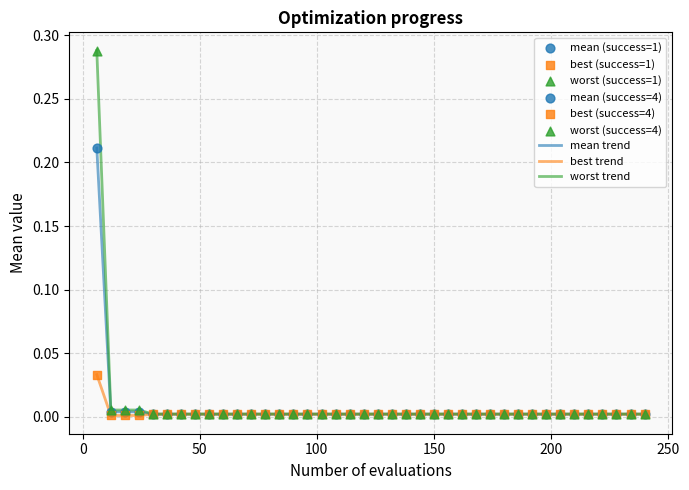

Which series has the largest range (max minus min)?

worst trend